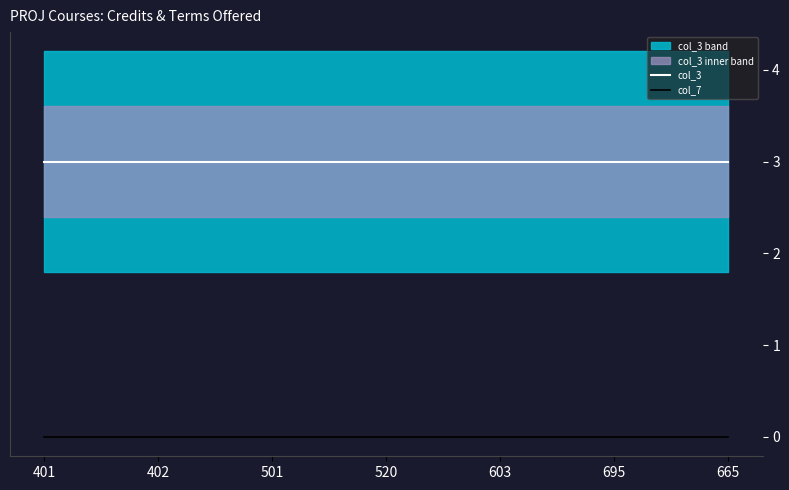

True or false: col_7 has more than 1 interior local peaks.

False